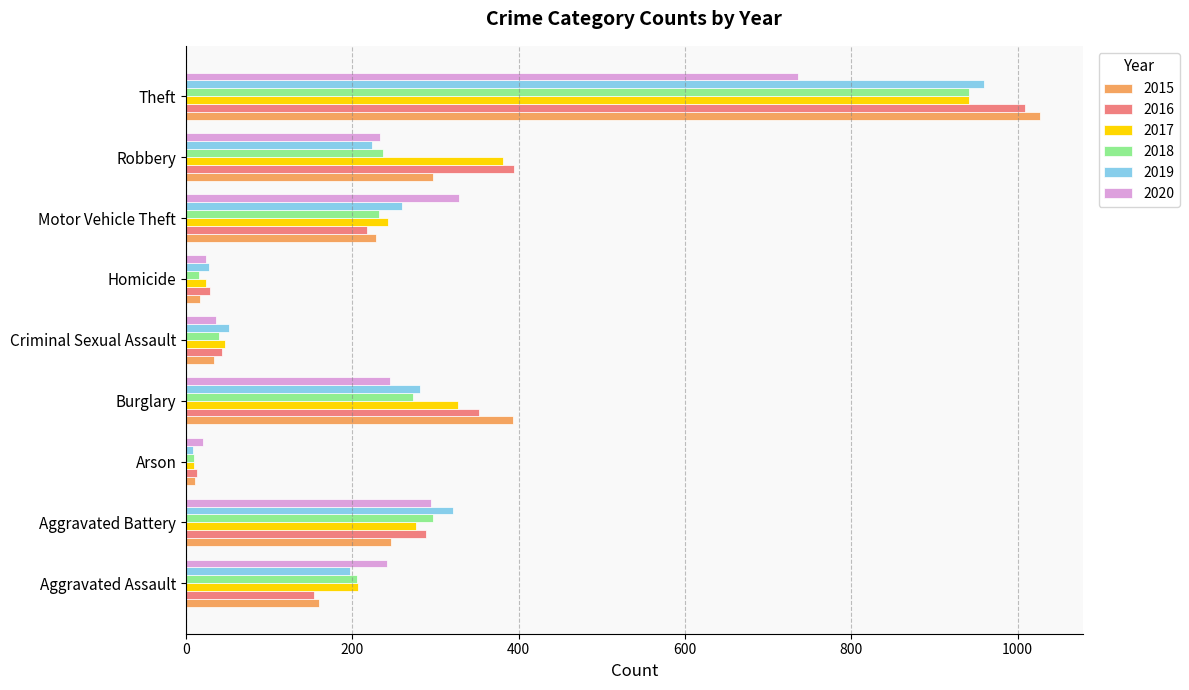

The 2015 series shows 160 at Aggravated Assault. True or false?

True